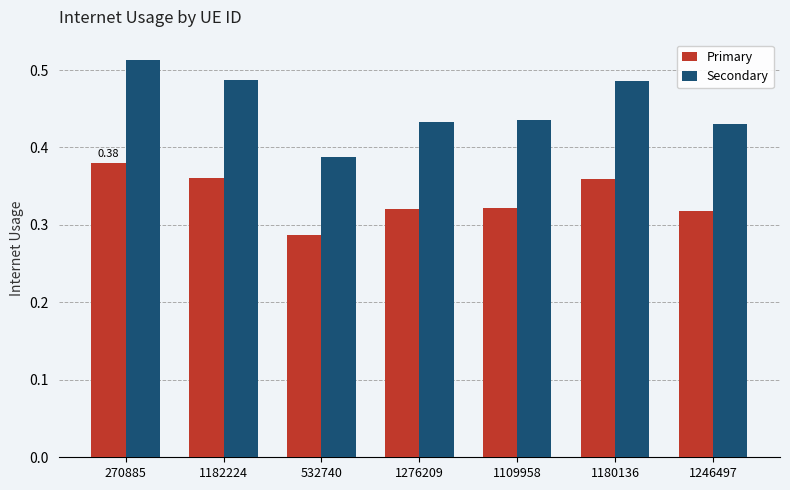

True or false: Secondary has a value of 0.2 at 532740.

False